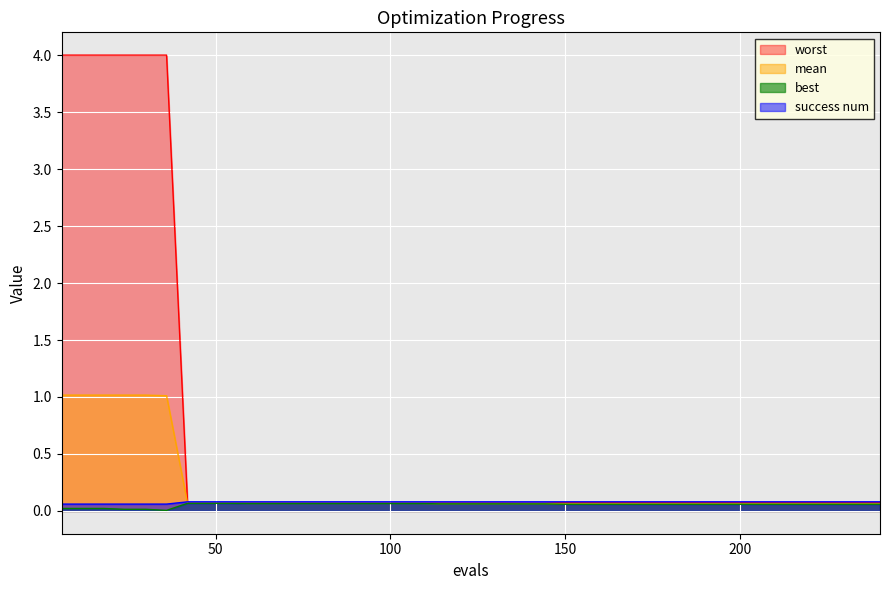

The mean series shows 1.0 at 24. True or false?

True